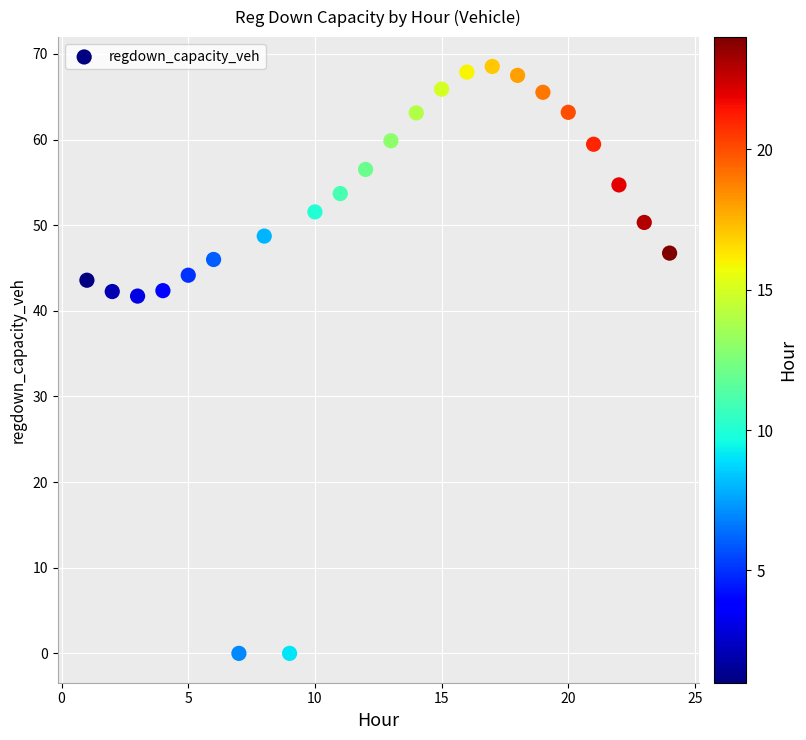

What is the range of Y values (max minus min)?

68.5